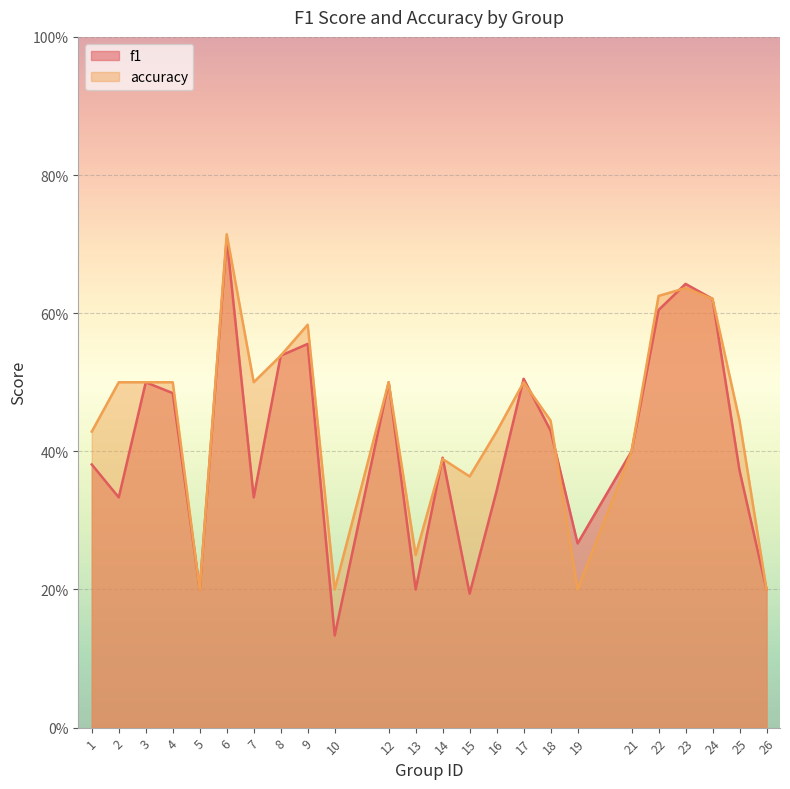

What is the greatest value displayed?

0.7